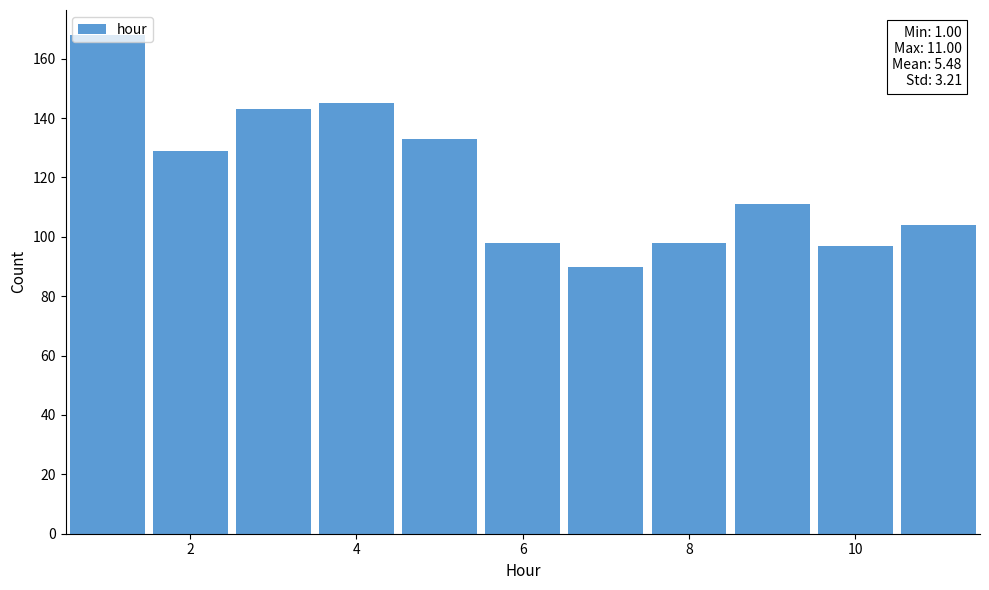

Which range on the x-axis has the tallest bar?

0.5 to 1.5